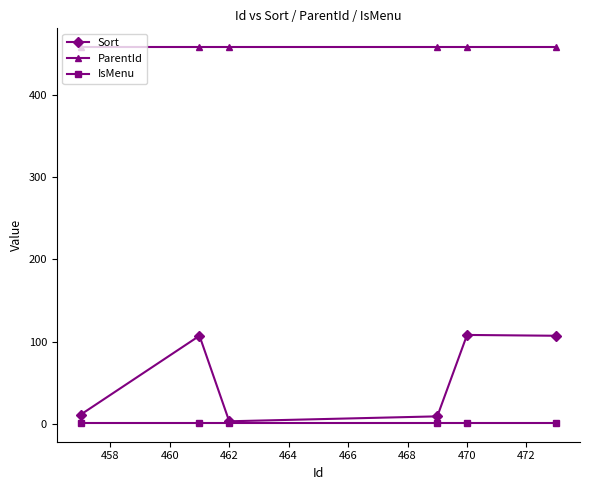

True or false: Sort and ParentId cross at least once.

False